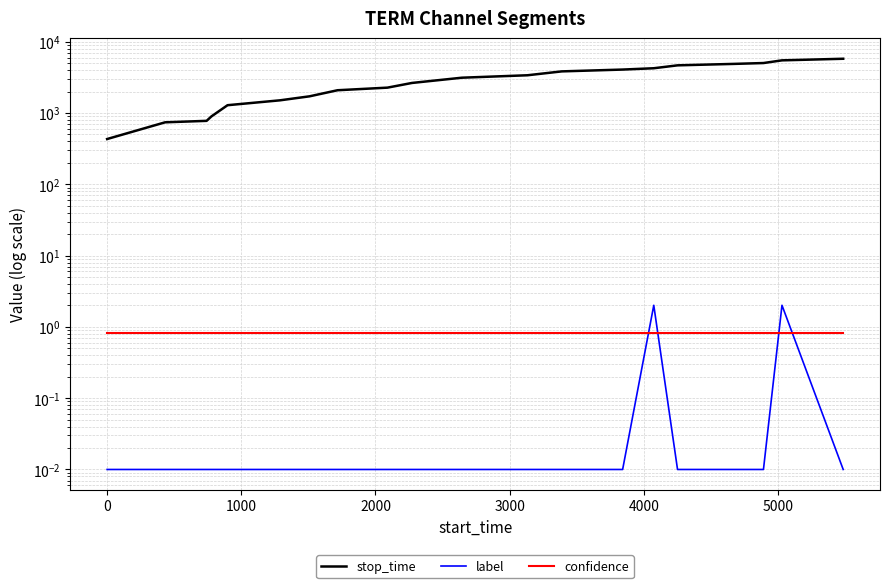

The label series shows 0.0 at −1000. True or false?

False